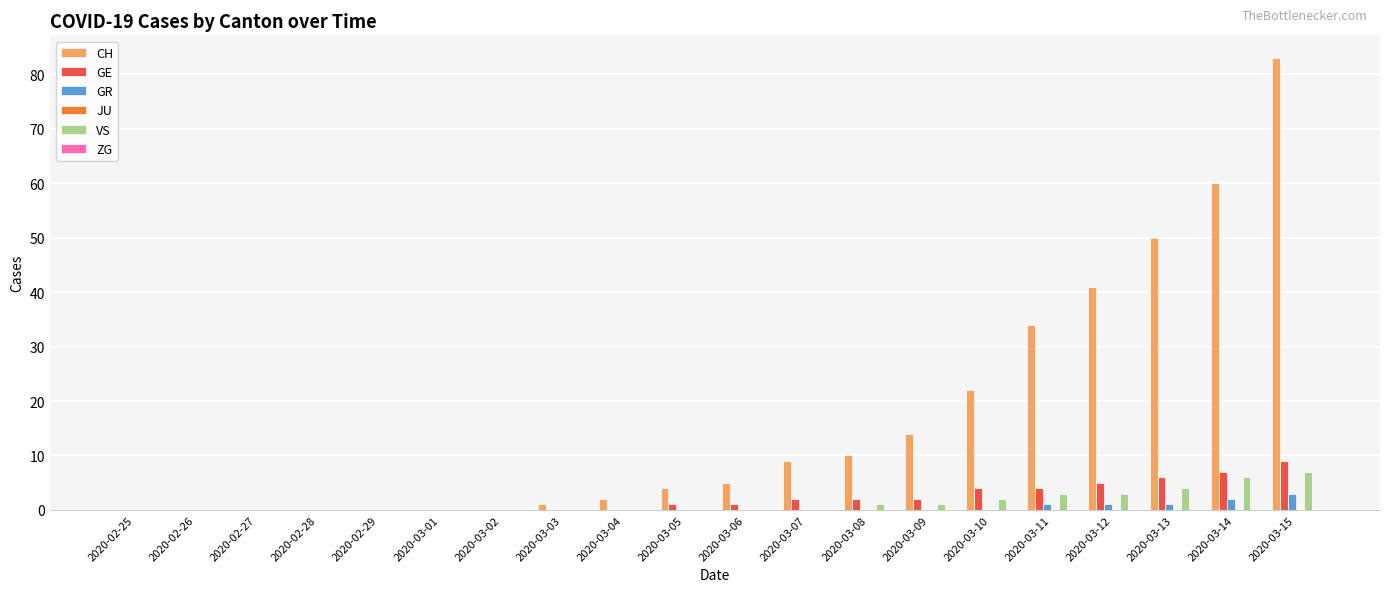

At which label does GE reach its peak?

2020-03-15